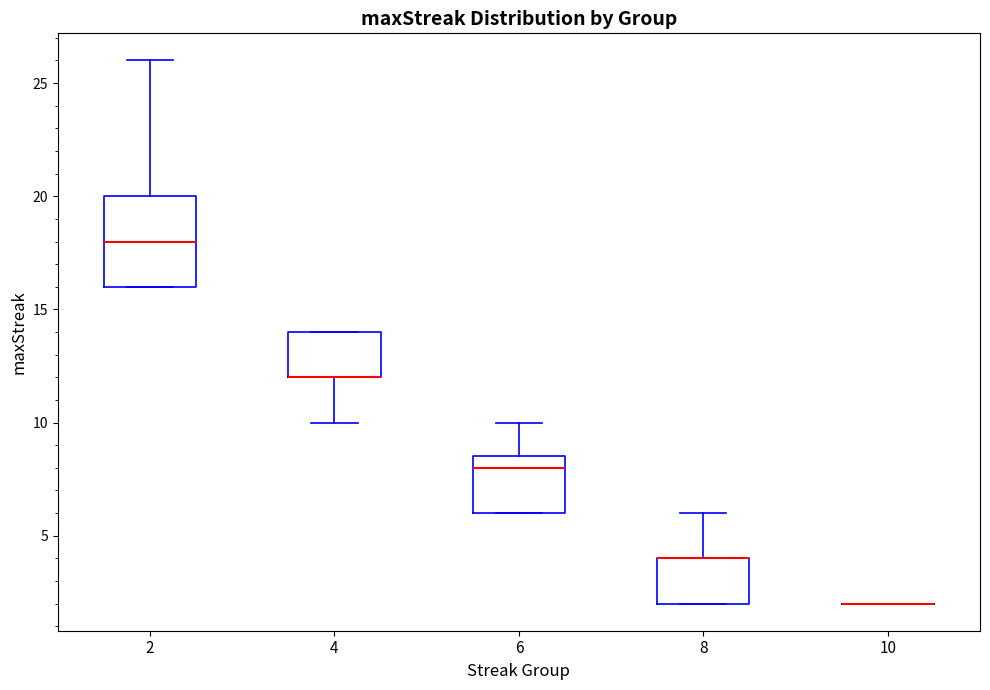

Reading left to right, transcribe this box plot: for each box, give where its median line is, the range the box spans, and where its two whiskers end, as read against the y-axis. The values are not printed on the chart, so give them approximately, as read against the axis.

2: median 18.0, box 16.0 to 20.0, whiskers 16.0 to 26.0
4: median 12.0 (drawn on the box's lower edge), box 12.0 to 14.0, whiskers 10.0 to 14.0
6: median 8.0, box 6.0 to 8.5, whiskers 6.0 to 10.0
8: median 4.0 (drawn on the box's upper edge), box 2.0 to 4.0, whiskers 2.0 to 6.0
10: box collapsed to a line at 2.0, whiskers 2.0 to 2.0